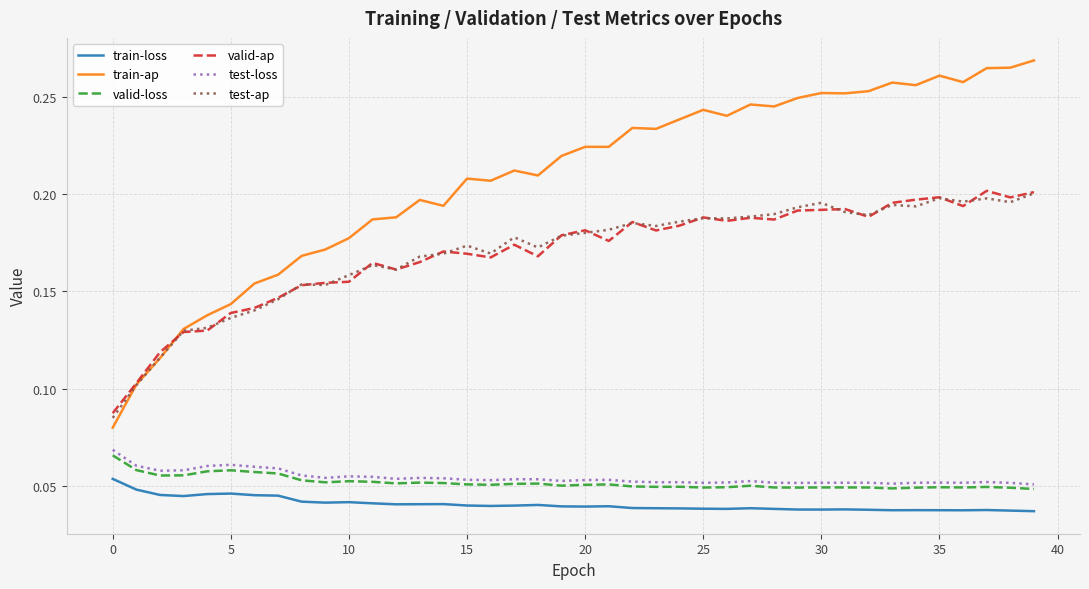

Which series has the largest range (max minus min)?

train-ap